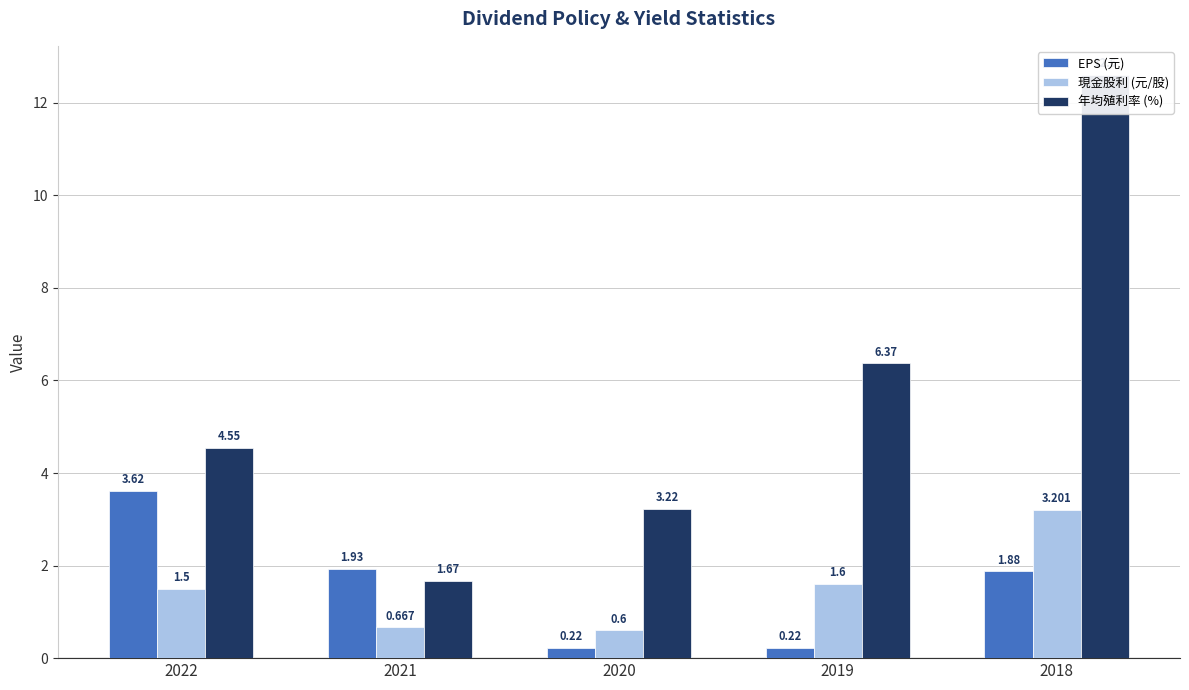

Between 2019 and 2022, which is larger?

2022